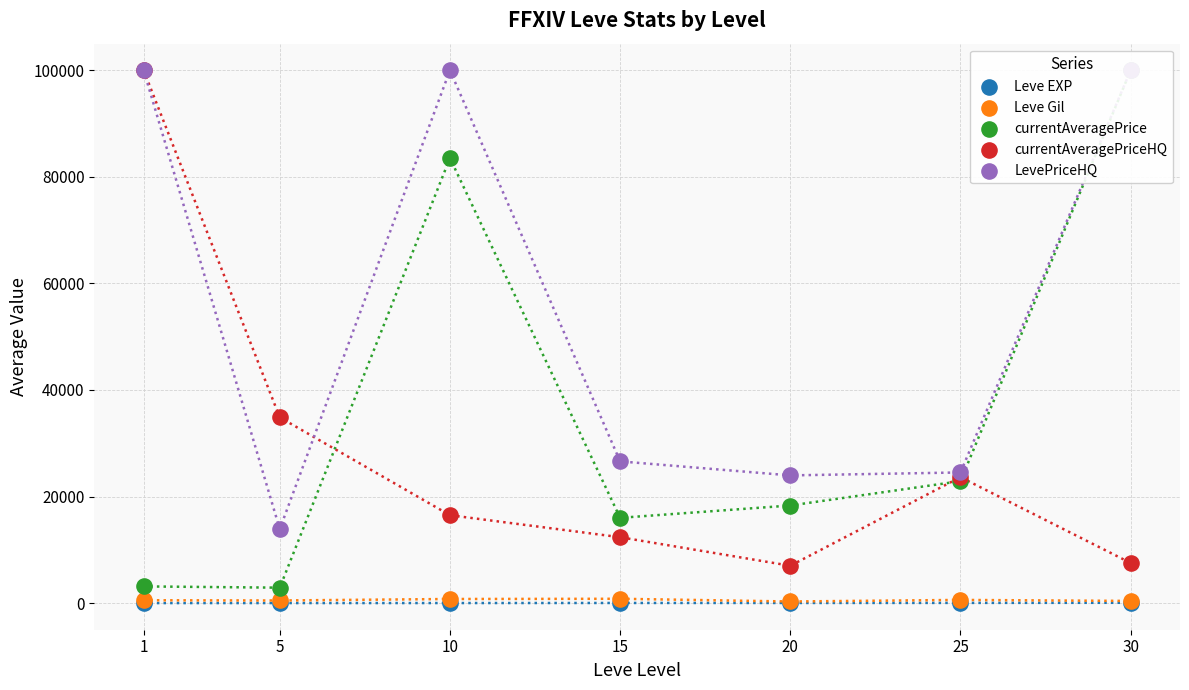

At how many categories does at least one series exceed 53775?

3